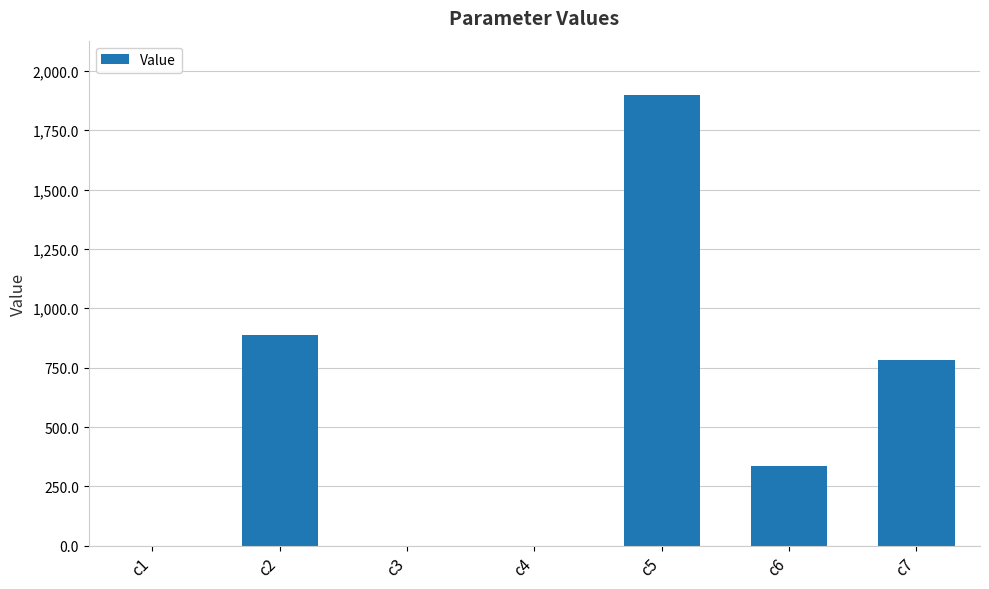

What is the sum of all values?

3907.8